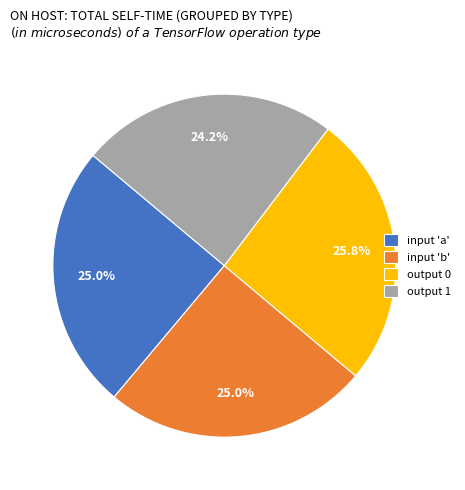

To the nearest percent, what is the difference between the largest and smallest slice percentages?

2%